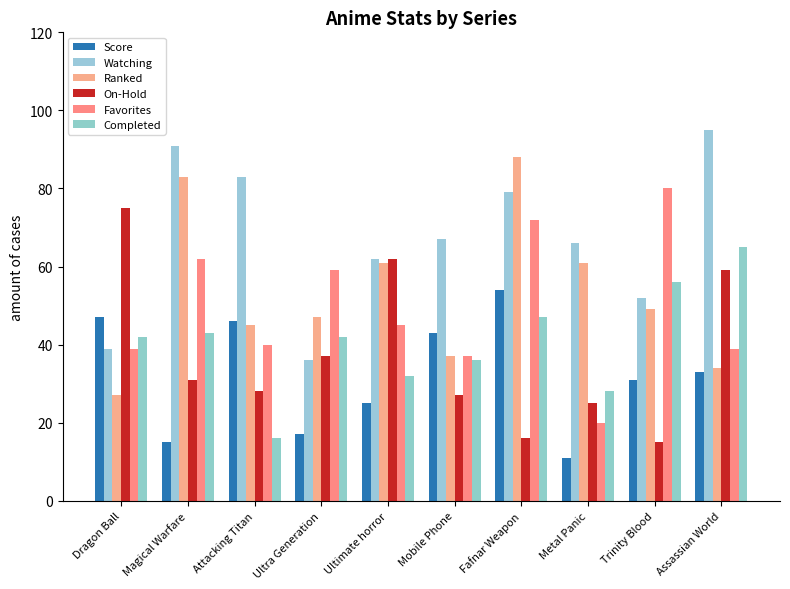

What is the sum of the Favorites values at Ultimate horror and Metal Panic?

65